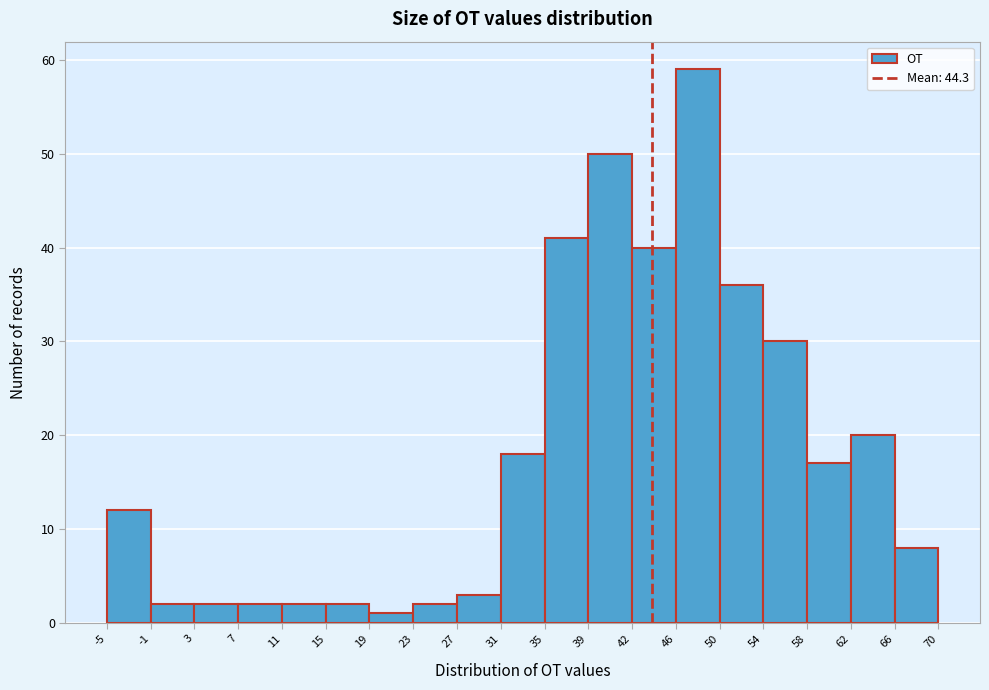

Which range on the x-axis has the tallest bar?

46 to 50